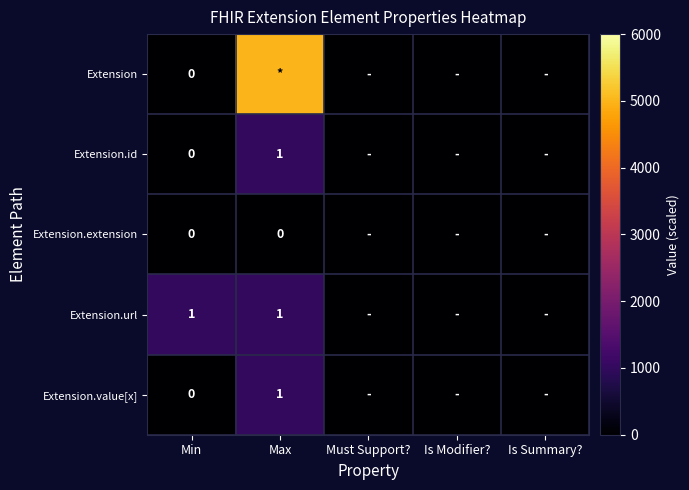

What is the difference between the maximum and minimum values in the Extension series?

5000